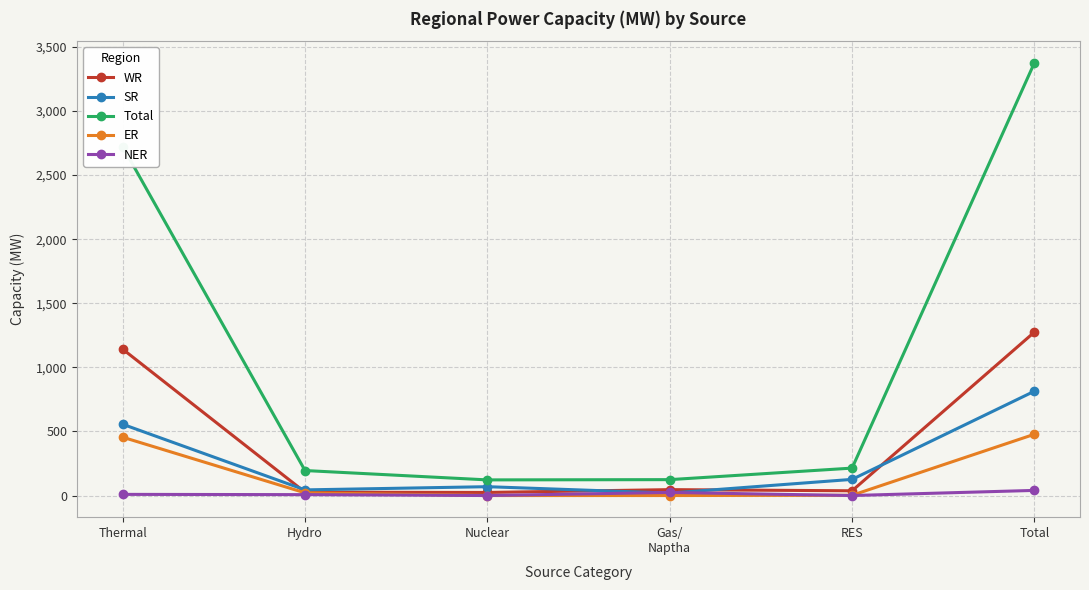

What position from the left is RES?

5